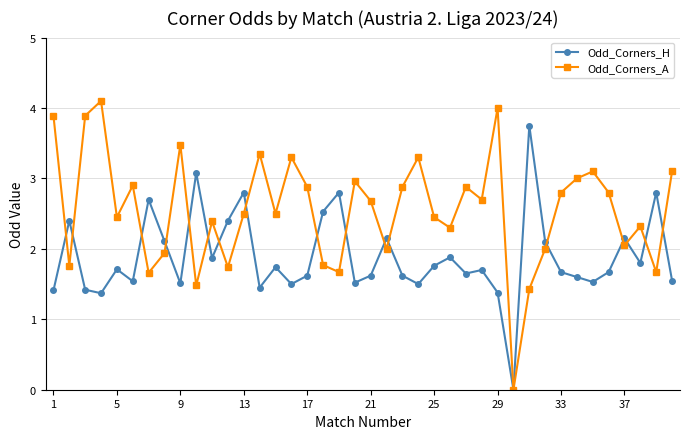

What is the maximum value shown in the chart?

4.1